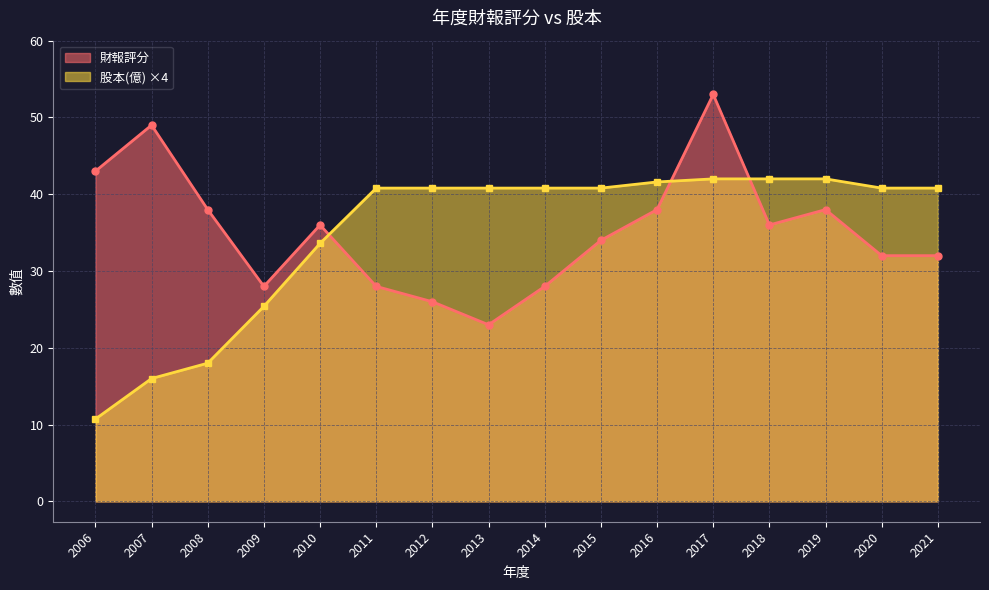

True or false: 財報評分 and 股本(億) cross at least once.

True